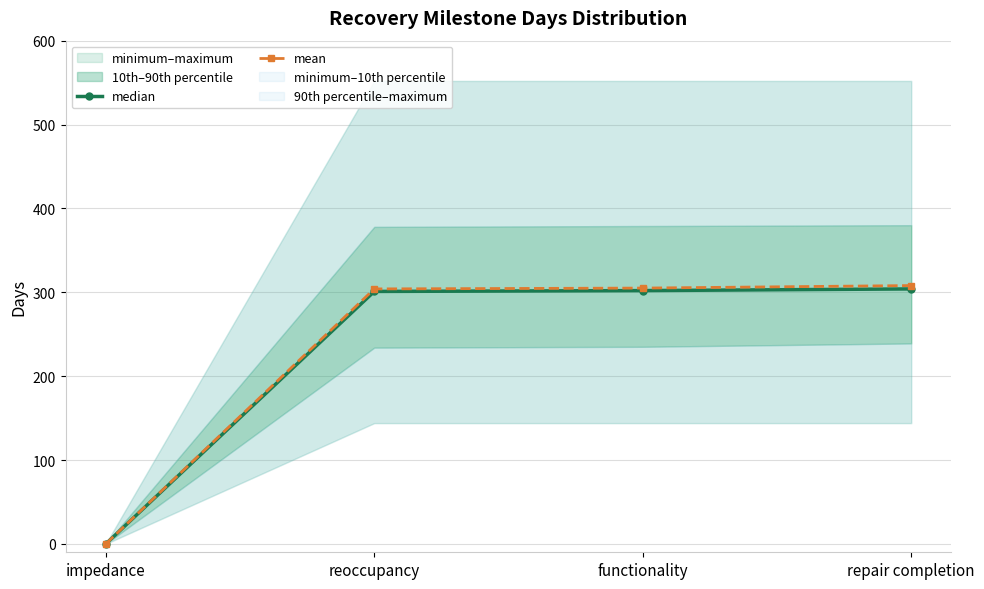

What is the difference between the maximum and minimum values in the mean series?

308